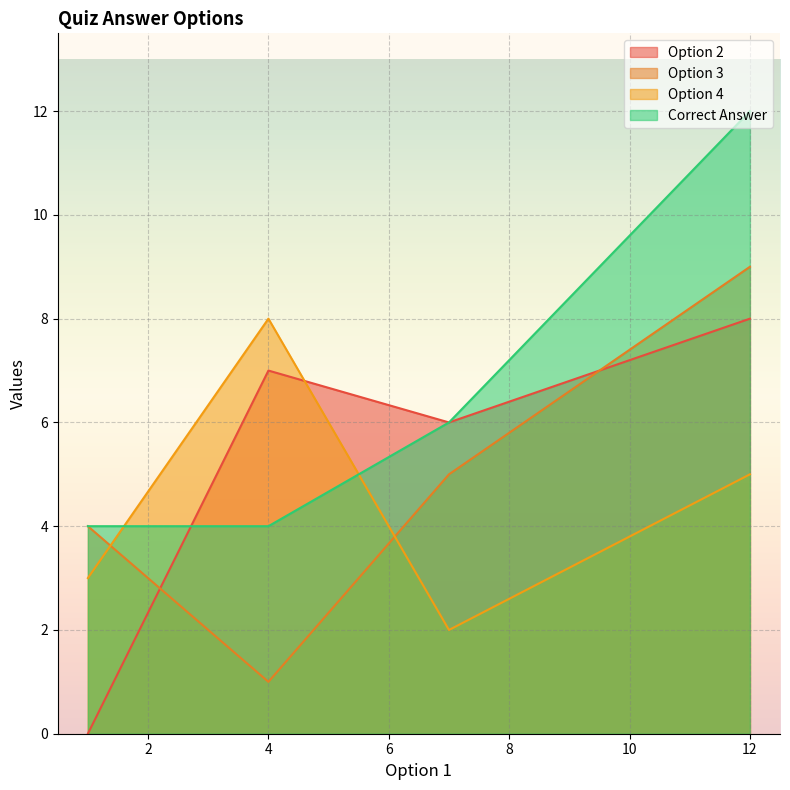

True or false: Option 2 and Option 4 intersect in this chart.

True